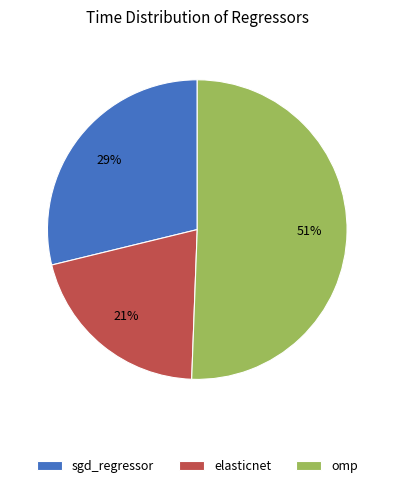

Between elasticnet and sgd_regressor, which is larger?

sgd_regressor